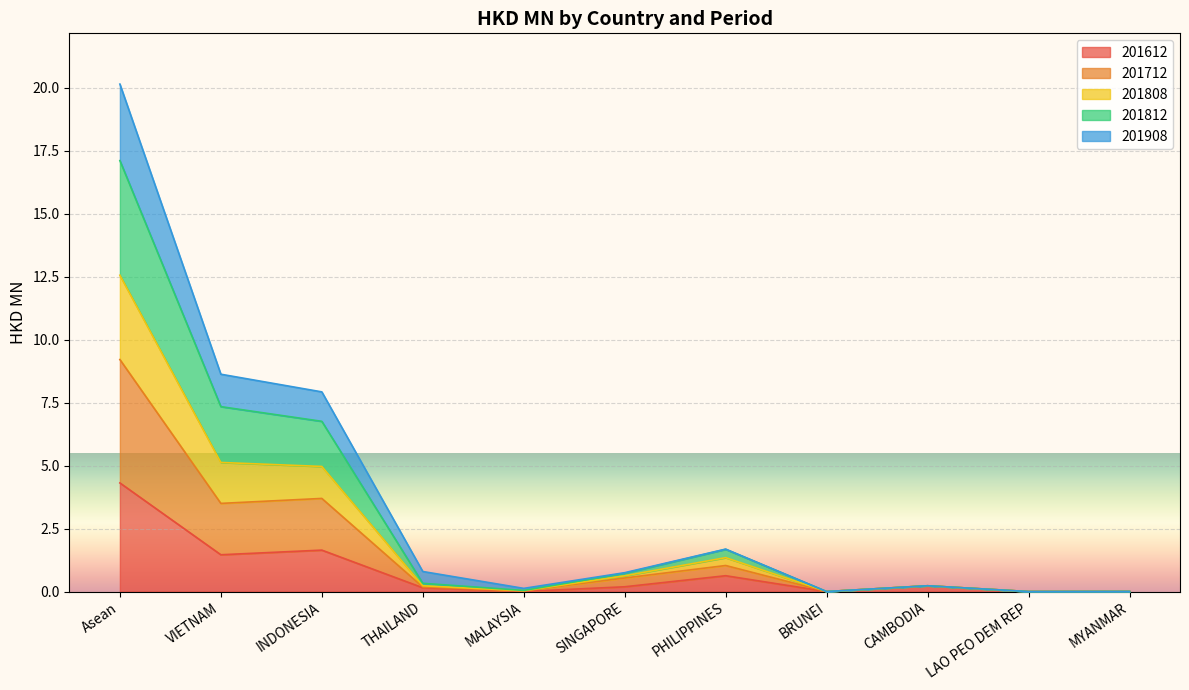

Is it true that 201612 equals 0.0 at LAO PEO DEM REP?

True